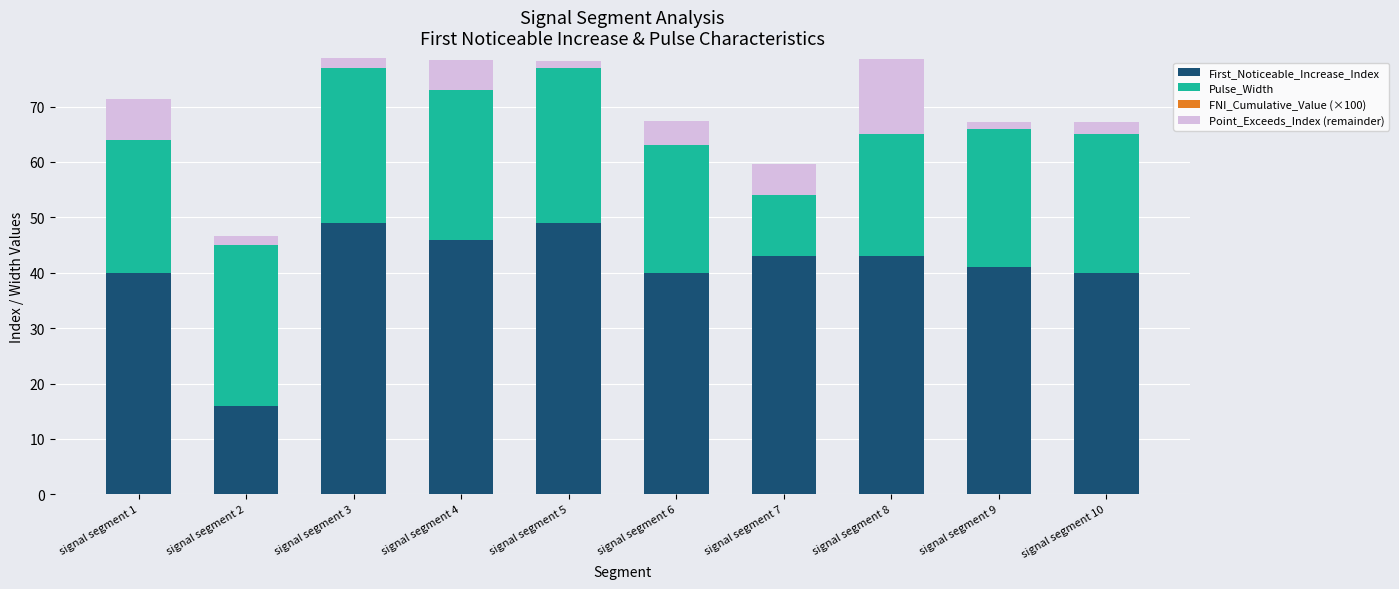

Where does the First_Noticeable_Increase_Index series first go above 43?

signal segment 3